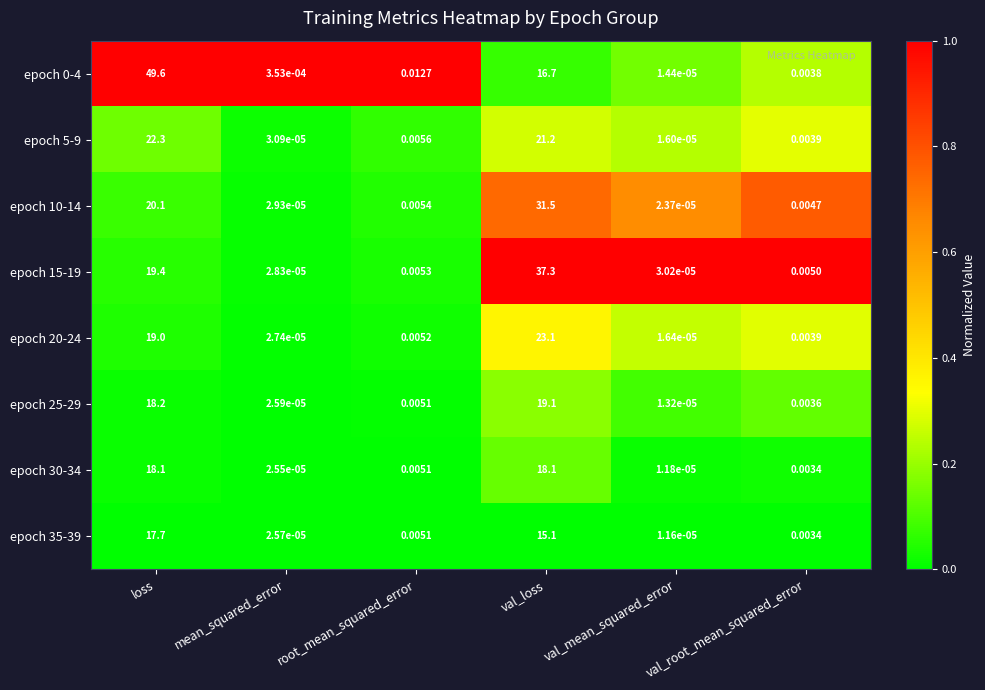

List the labels in order of epoch 15-19 value, largest first.

val_loss, loss, root_mean_squared_error, val_root_mean_squared_error, val_mean_squared_error, mean_squared_error